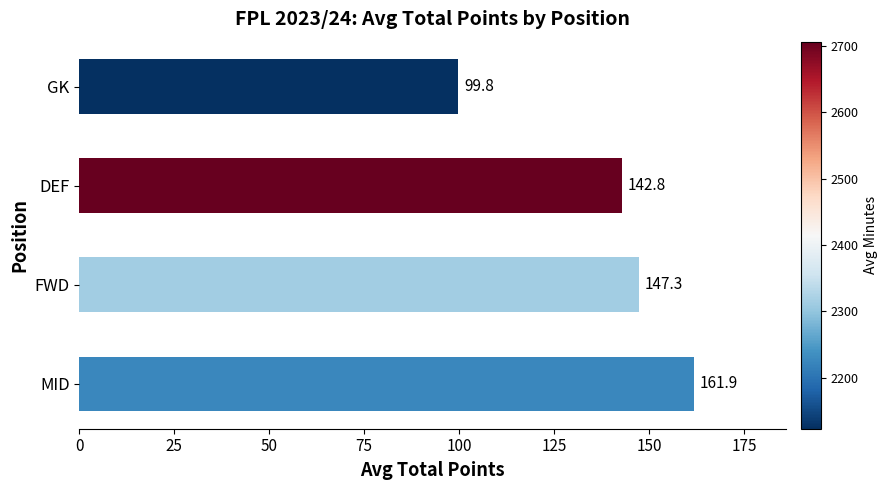

Reading top to bottom, what are all the values shown in this chart?

GK=99.8	DEF=142.8	FWD=147.3	MID=161.9